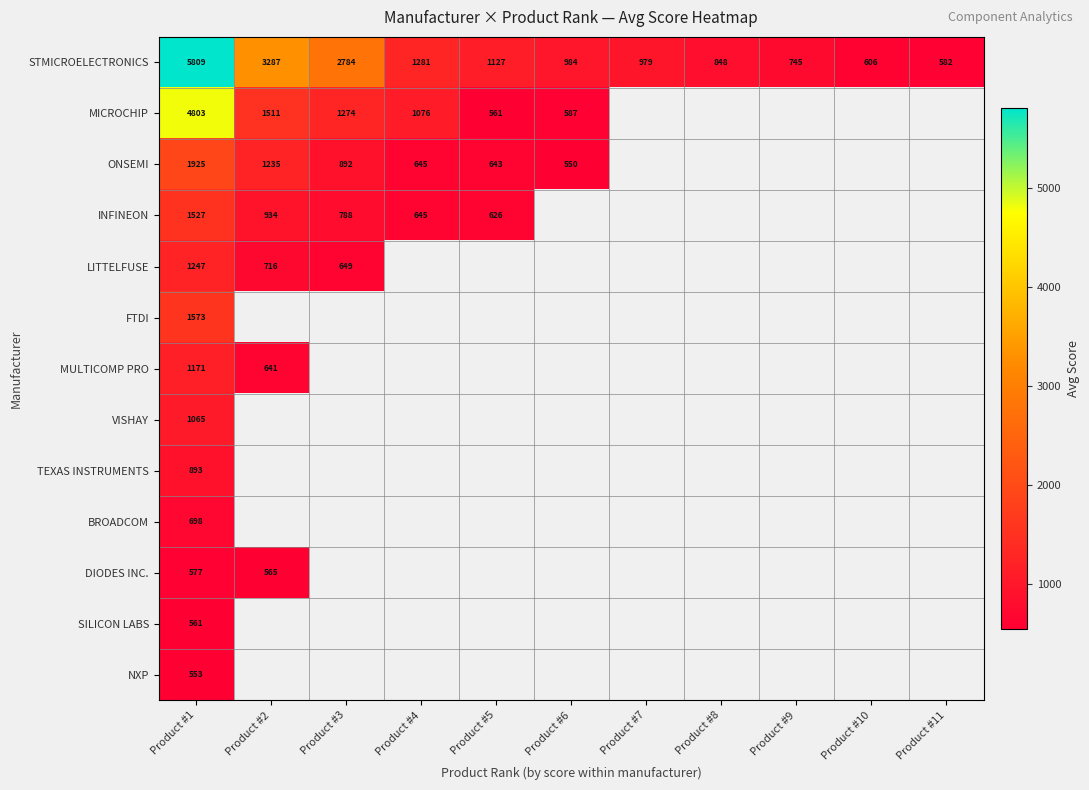

How many positive values does the MICROCHIP series have?

6